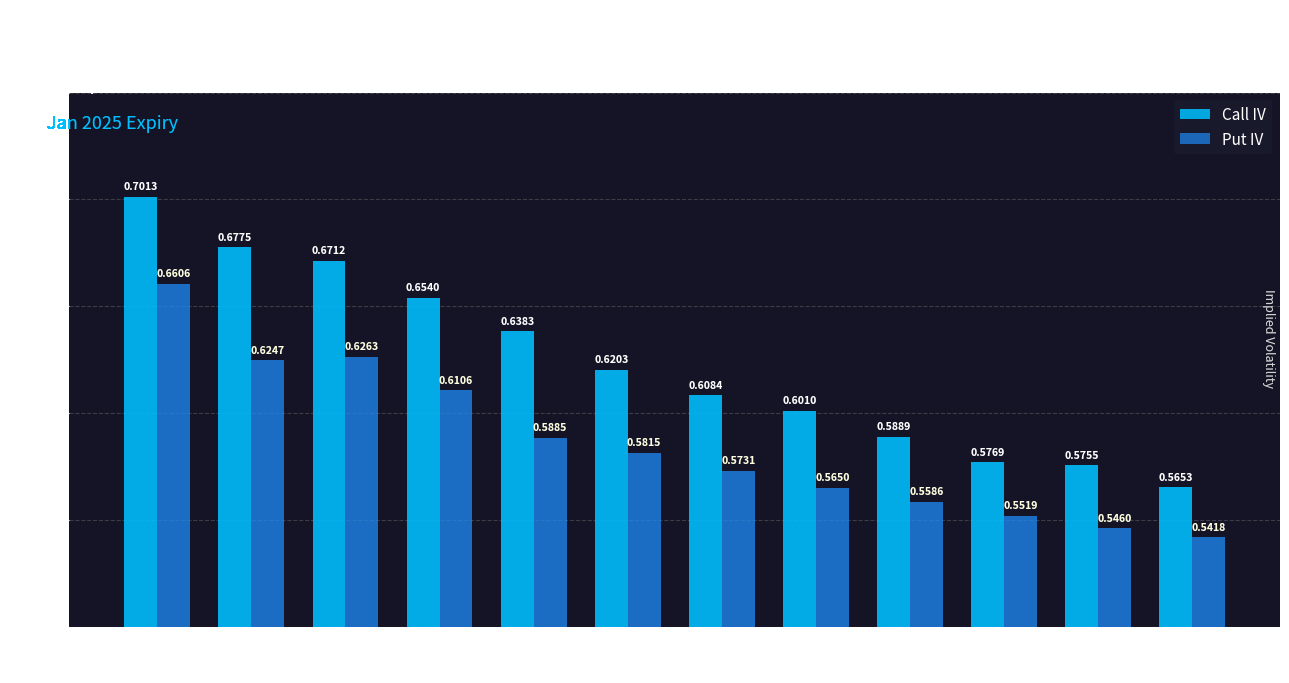

What is the sum of all Put IV values?

7.0